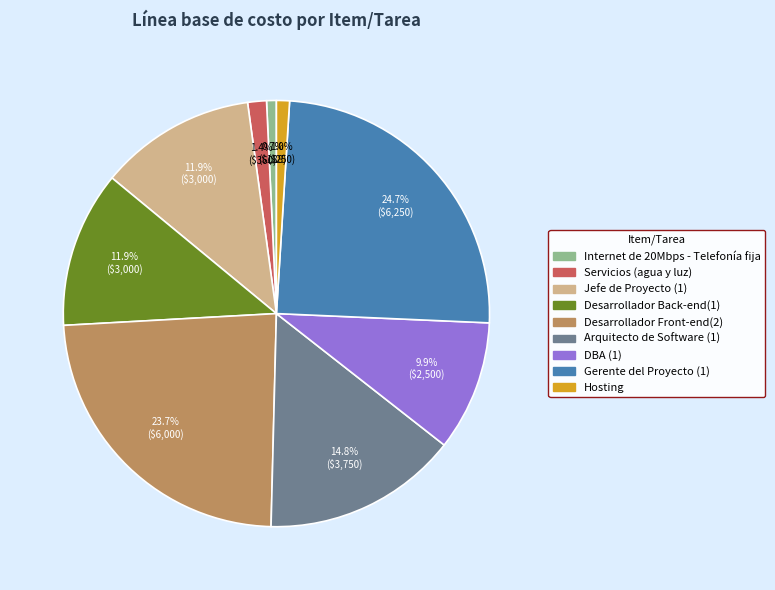

Is the sum of DBA (1) and Internet de 20Mbps - Telefonía fija greater than half?

No